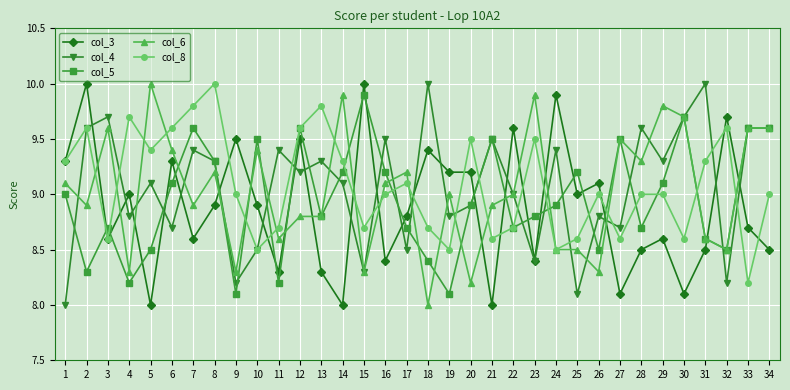

Reading left to right, what are all the values shown in this chart?

col_3: 9.3	10.0	8.6	9.0	8.0	9.3	8.6	8.9	9.5	8.9	8.3	9.5	8.3	8.0	10.0	8.4	8.8	9.4	9.2	9.2	8.0	9.6	8.4	9.9	9.0	9.1	8.1	8.5	8.6	8.1	8.5	9.7	8.7	8.5
col_4: 8.0	9.6	9.7	8.8	9.1	8.7	9.4	9.3	8.2	8.5	9.4	9.2	9.3	9.1	8.3	9.5	8.5	10.0	8.8	8.9	9.5	9.0	8.4	9.4	8.1	8.8	8.7	9.6	9.3	9.7	10.0	8.2	9.6	9.6
col_5: 9.0	8.3	8.7	8.2	8.5	9.1	9.6	9.3	8.1	9.5	8.2	9.6	8.8	9.2	9.9	9.2	8.7	8.4	8.1	8.9	9.5	8.7	8.8	8.9	9.2	8.5	9.5	8.7	9.1	9.7	8.6	8.5	9.6	9.6
col_6: 9.1	8.9	9.6	8.3	10.0	9.4	8.9	9.2	8.3	9.4	8.6	8.8	8.8	9.9	8.3	9.1	9.2	8.0	9.0	8.2	8.9	9.0	9.9	8.5	8.5	8.3	9.5	9.3	9.8	9.7	8.6	8.5	9.6	9.6
col_8: 9.3	9.6	8.6	9.7	9.4	9.6	9.8	10.0	9.0	8.5	8.7	9.6	9.8	9.3	8.7	9.0	9.1	8.7	8.5	9.5	8.6	8.7	9.5	8.5	8.6	9.0	8.6	9.0	9.0	8.6	9.3	9.6	8.2	9.0